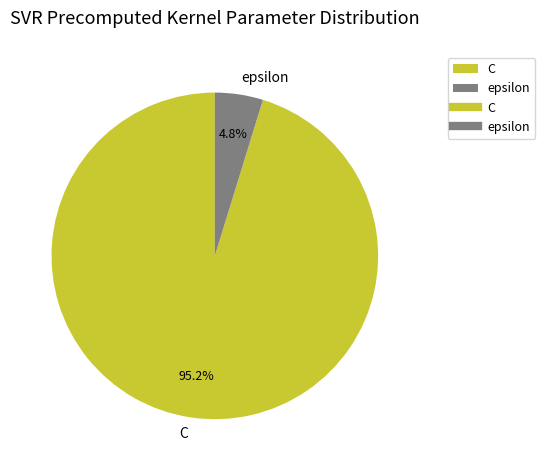

Rank the categories by value from highest to lowest.

C, epsilon